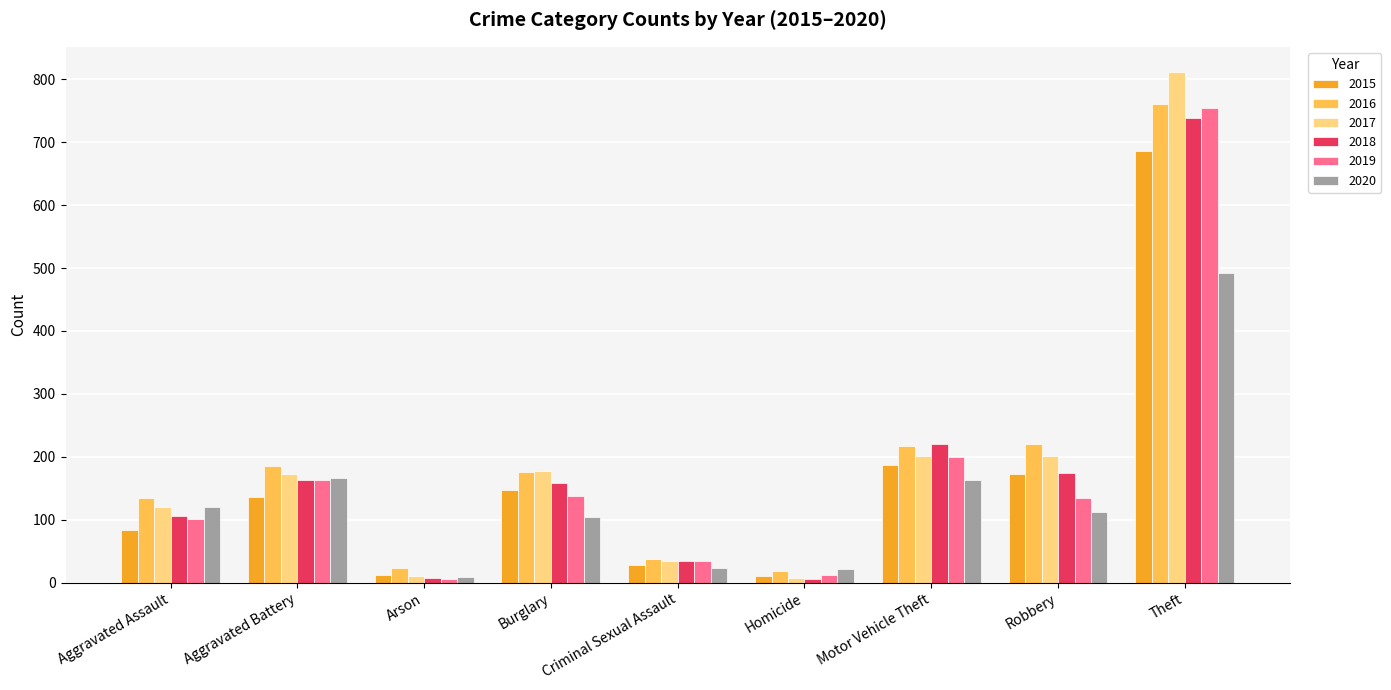

The value of 2015 at Motor Vehicle Theft is 252. True or false?

False